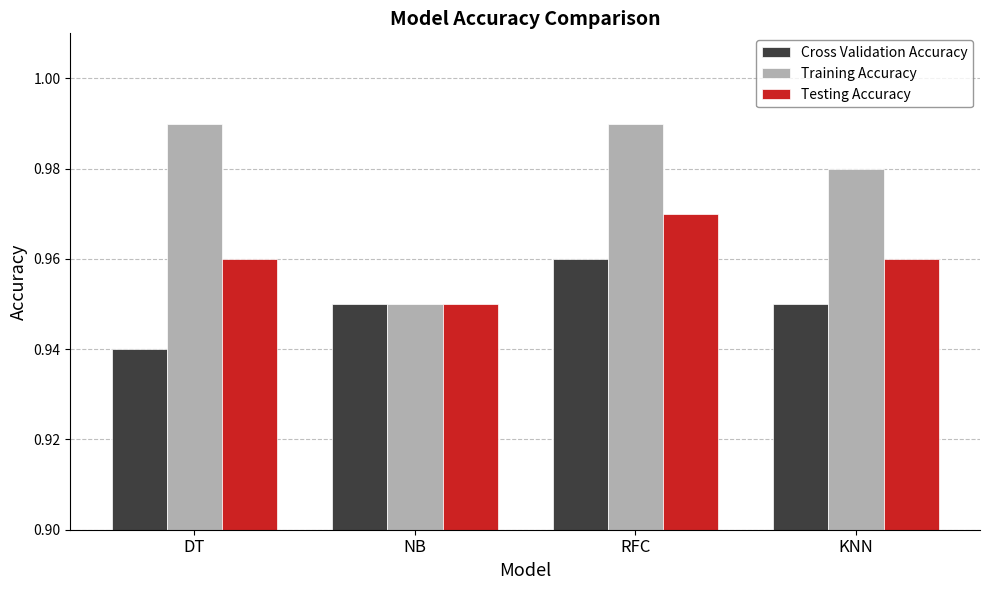

How many distinct data groups are displayed?

3